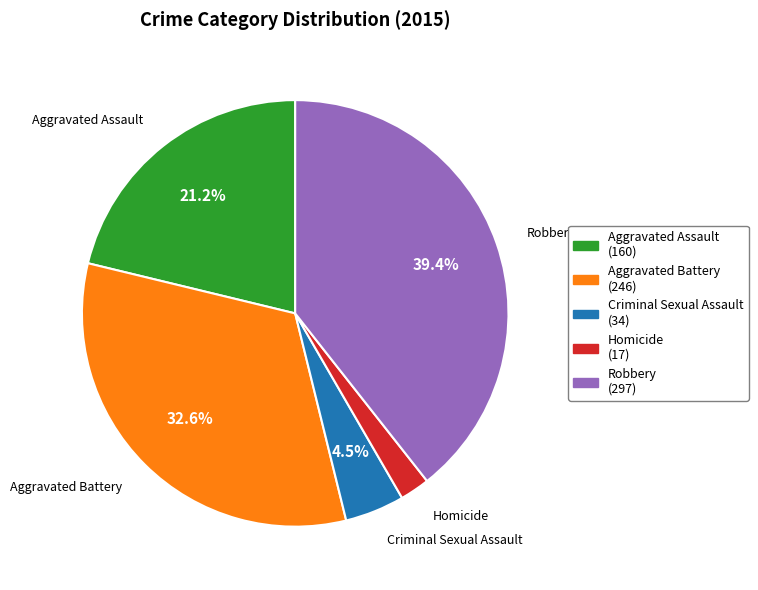

What portion of the pie excludes Aggravated Battery?

67.4%